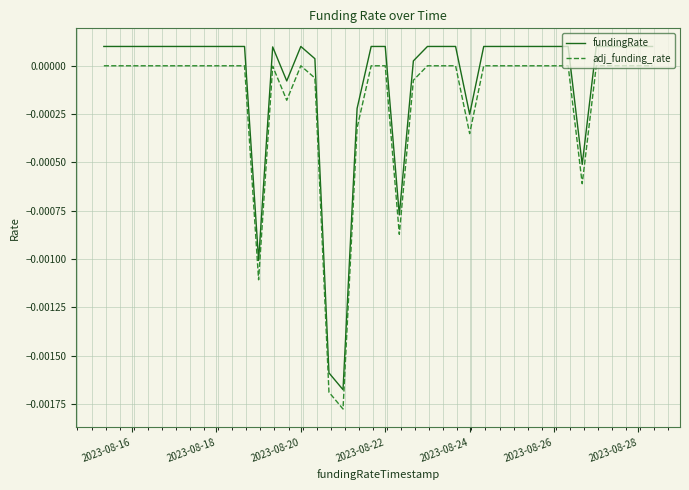

Which series has the largest total across all categories?

fundingRate